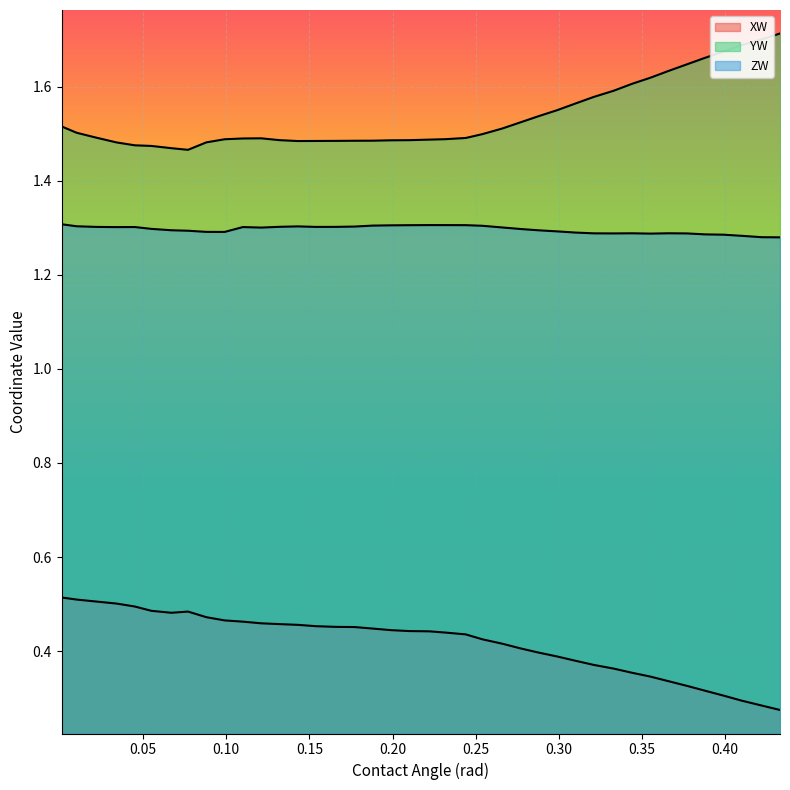

The XW series shows 0.4 at 0.222. True or false?

True